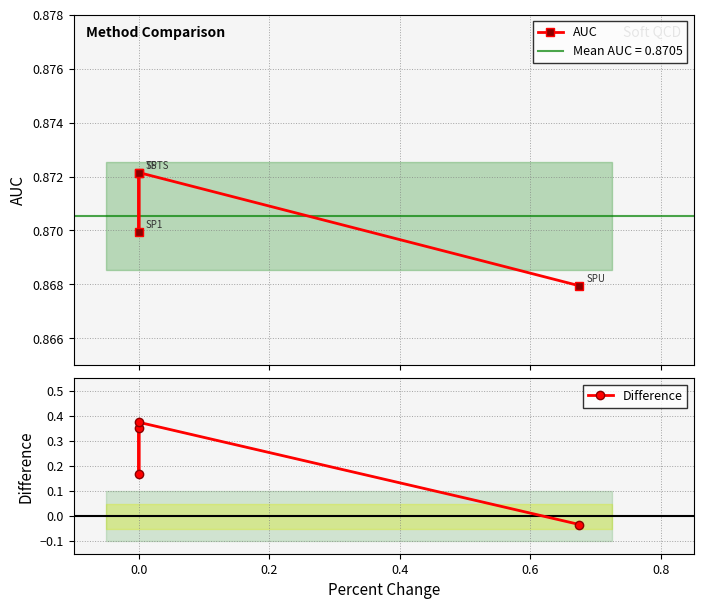

What are all the series names shown in the legend?

AUC, Difference